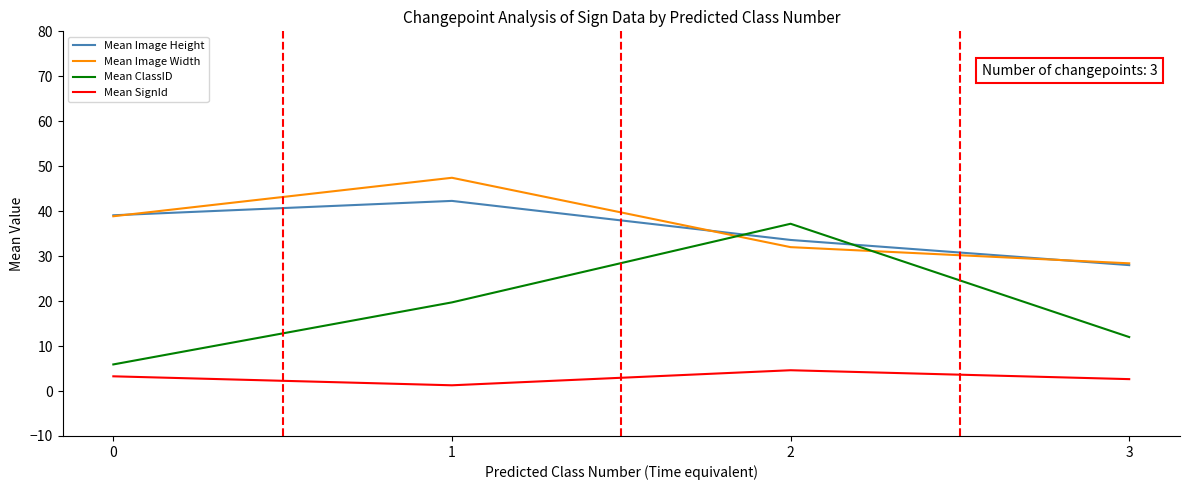

What is the greatest value displayed?

47.4